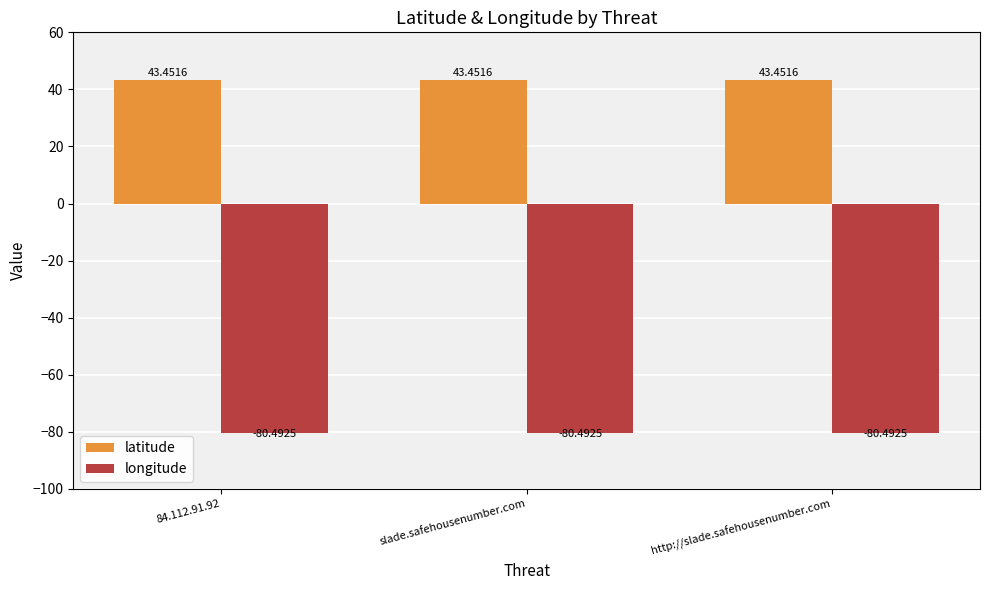

What position from the left is http://slade.safehousenumber.com?

3